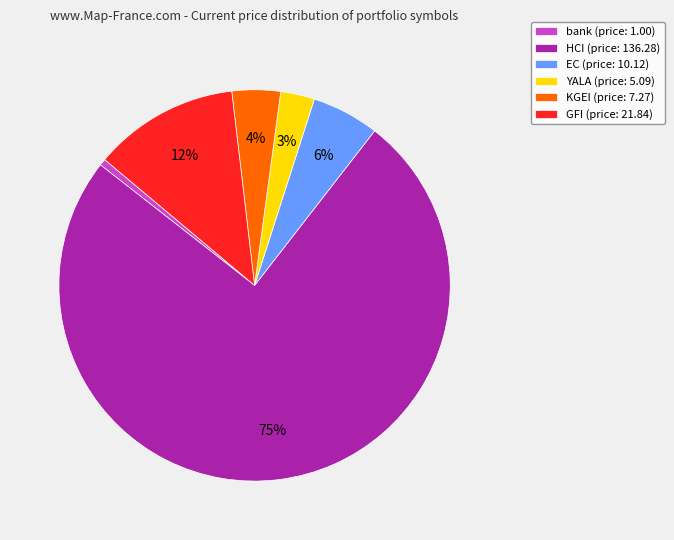

To the nearest percent, what is the difference between the KGEI (price: 7.27) and EC (price: 10.12) slice percentages?

2%